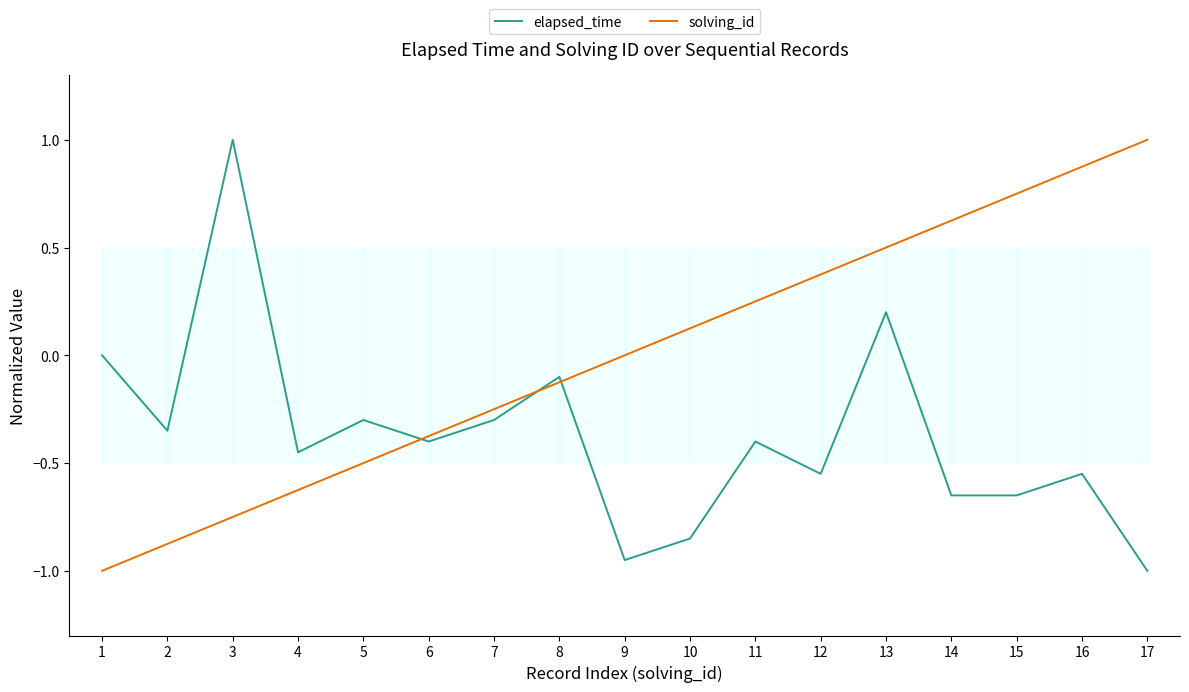

How many lines are shown in the chart?

2